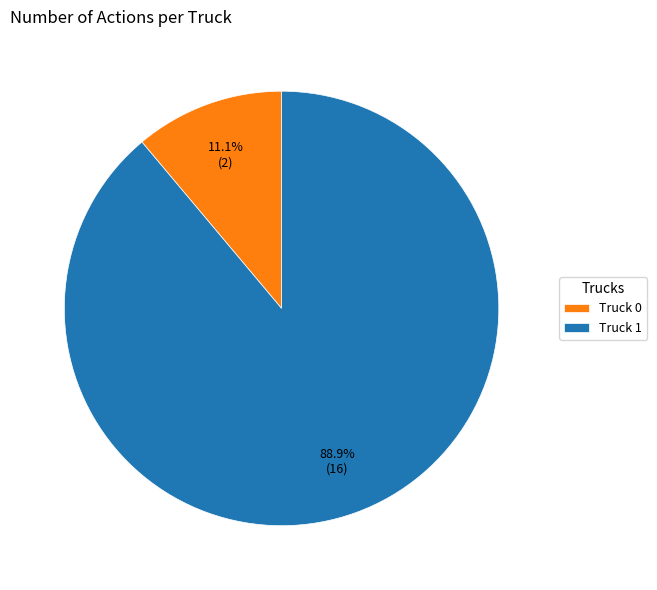

To the nearest percent, what portion does Truck 1 represent?

89%